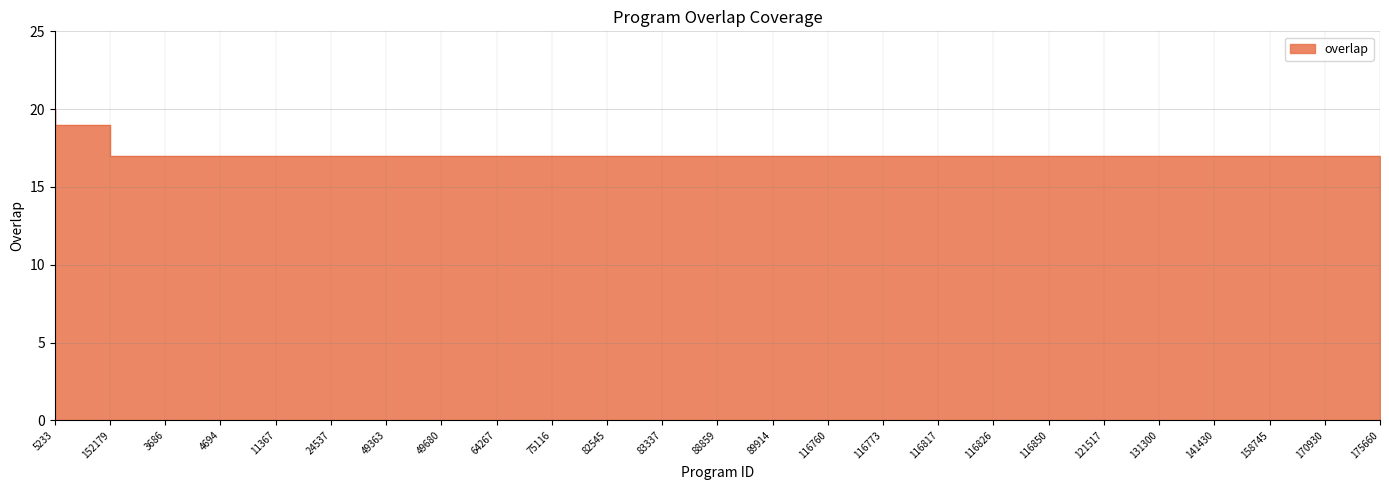

What is the greatest value displayed?

20